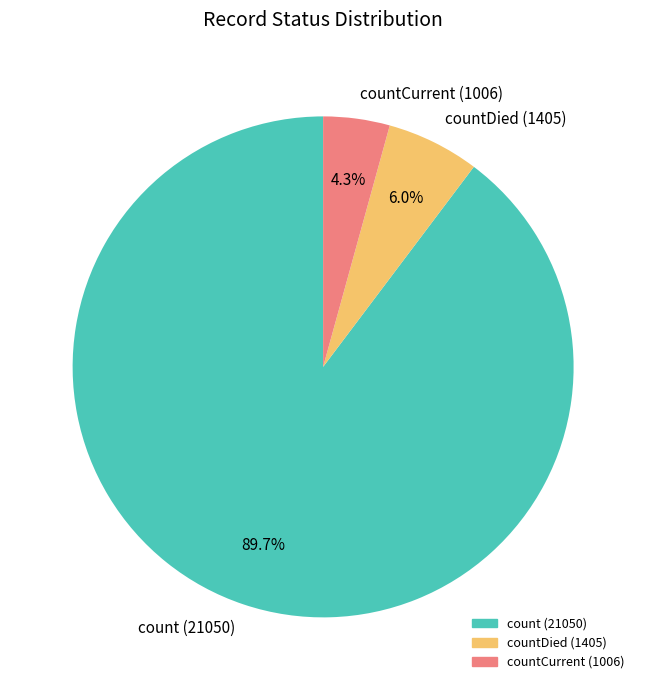

To the nearest percent, what is the difference between the largest and smallest slice percentages?

85%